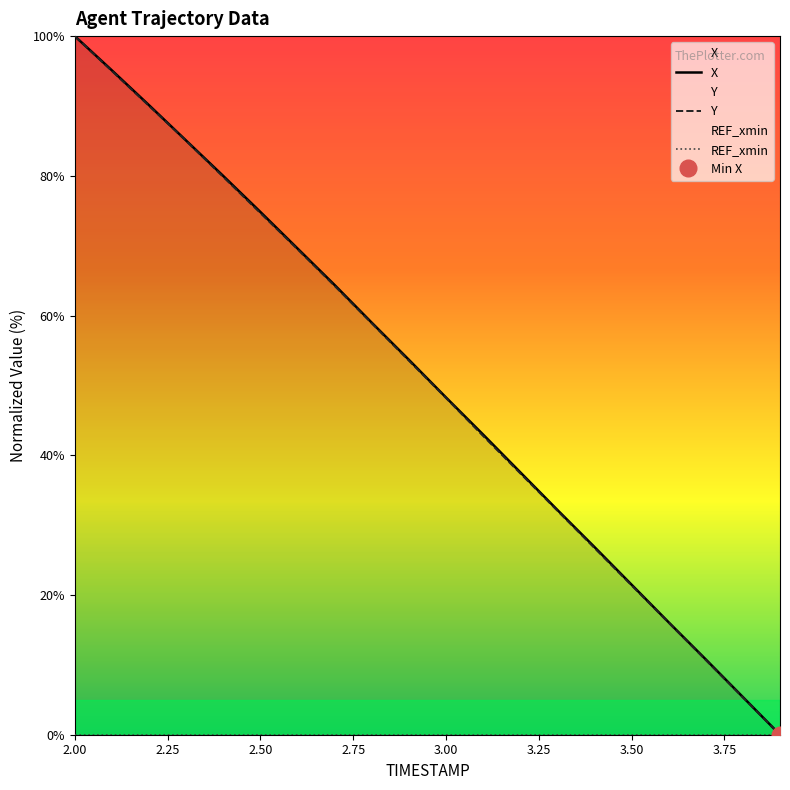

The Y series shows 49.9 at 3.2. True or false?

False